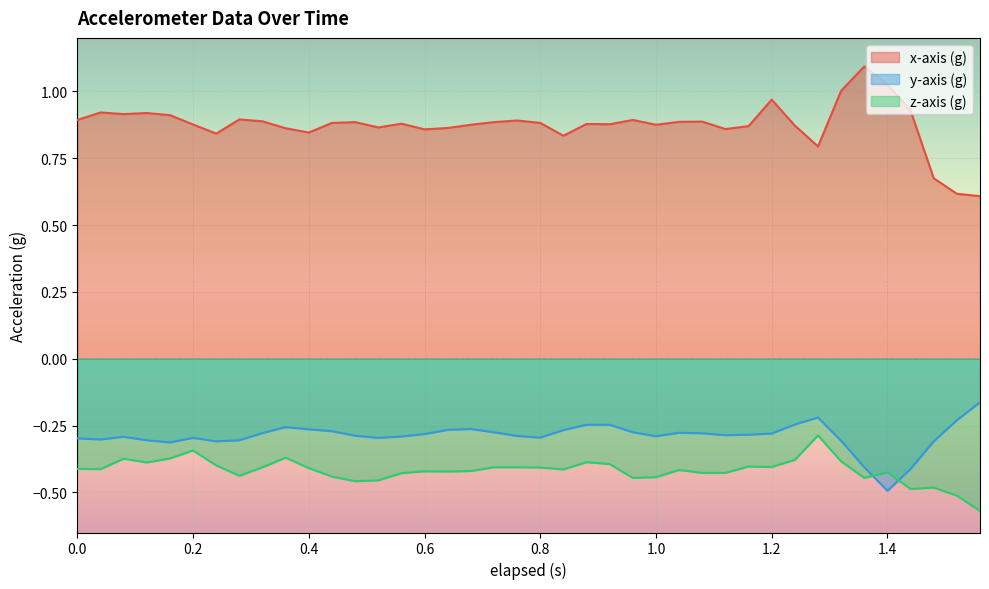

How many times do z-axis (g) and y-axis (g) cross each other?

2